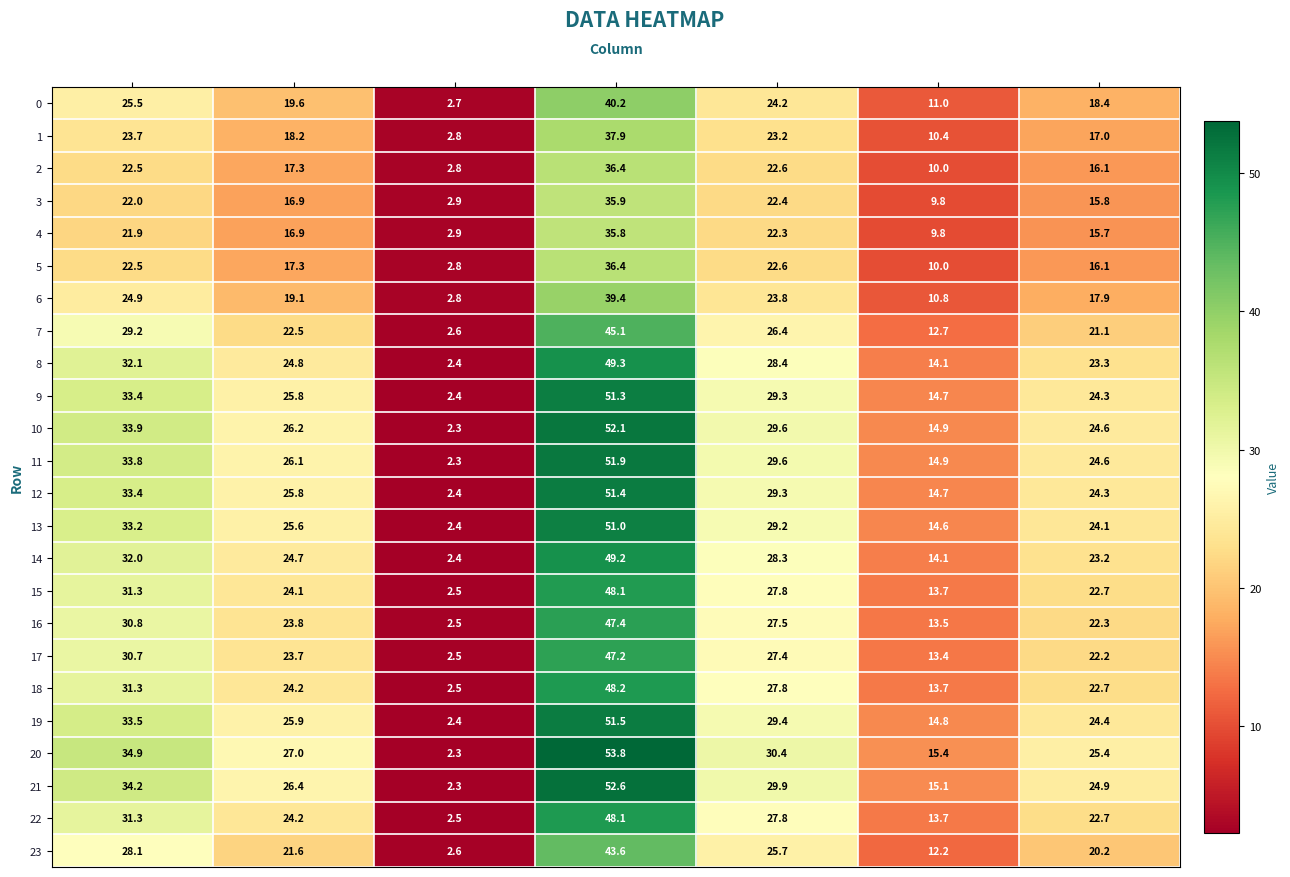

Where does the 1 series first go above 18?

col_0